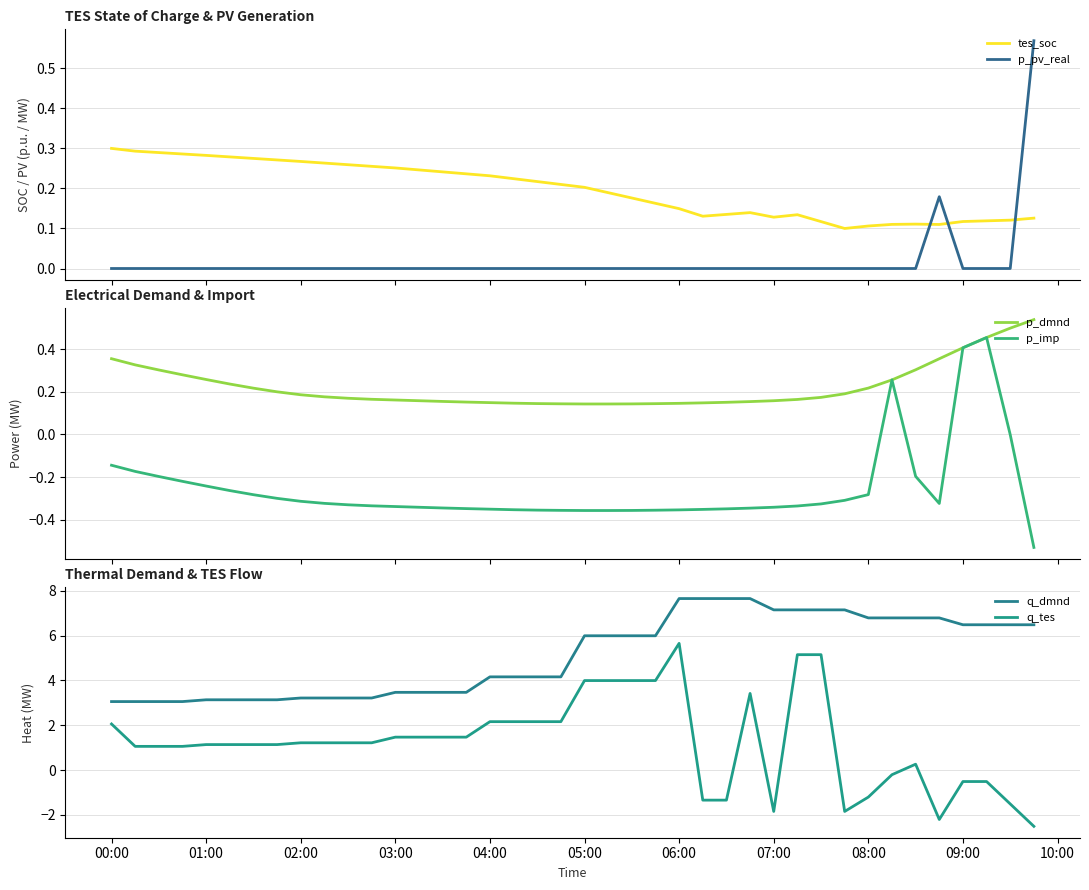

How many times do p_pv_real and tes_soc cross each other?

3